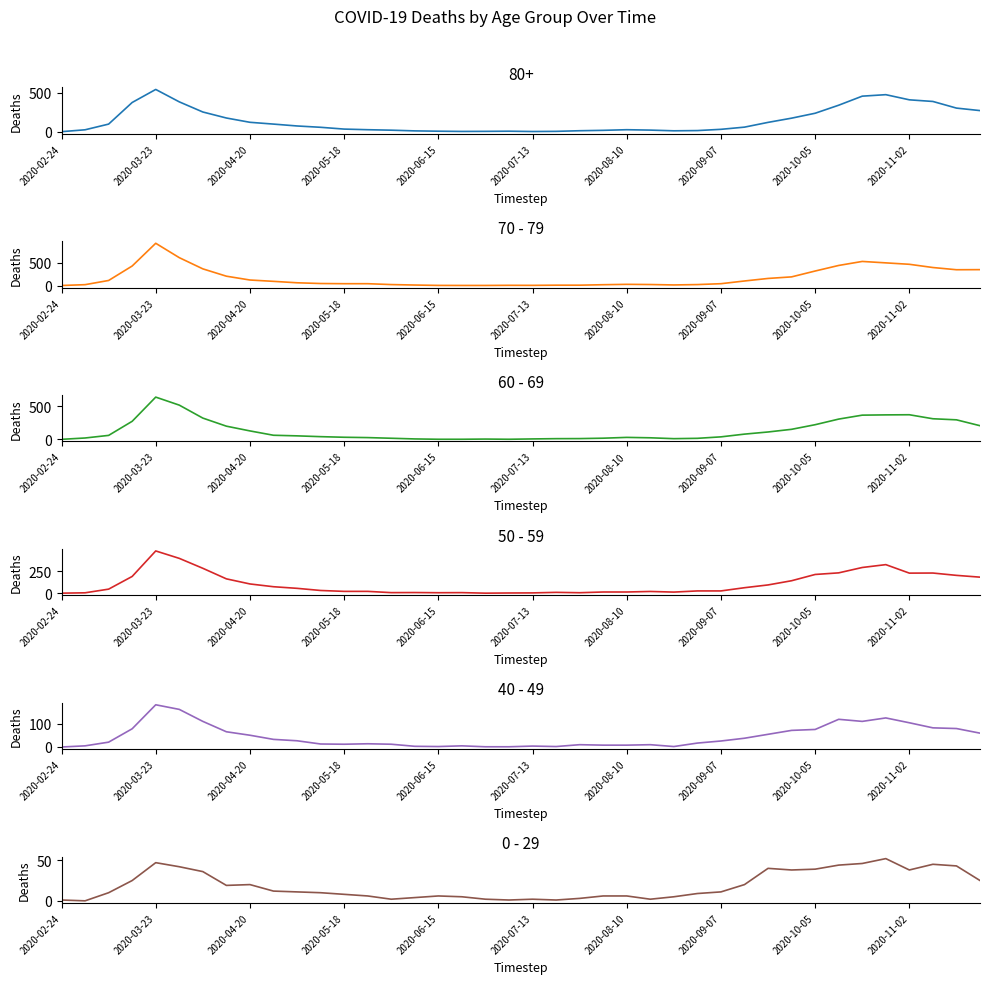

True or false: 60 - 69 and 40 - 49 cross at least once.

True